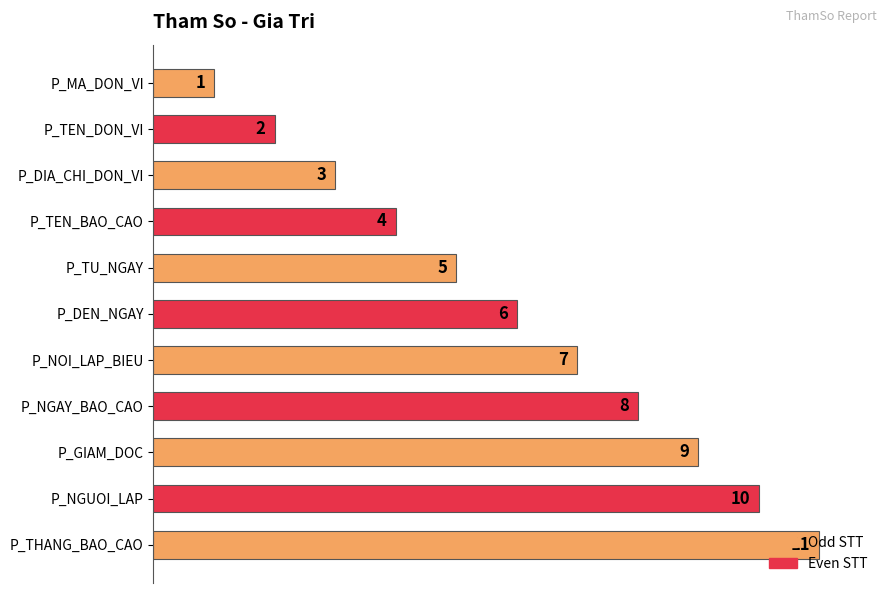

At which label is the value closest to 6?

P_DEN_NGAY